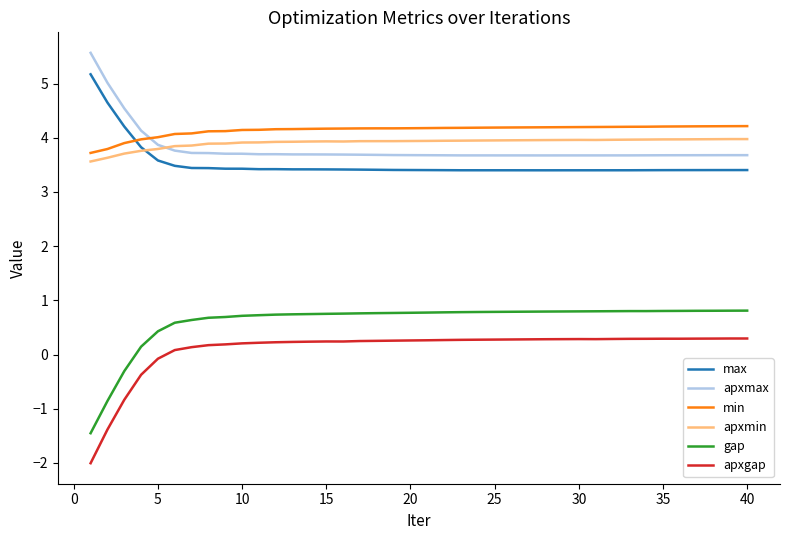

Which series has the widest spread of values?

apxgap